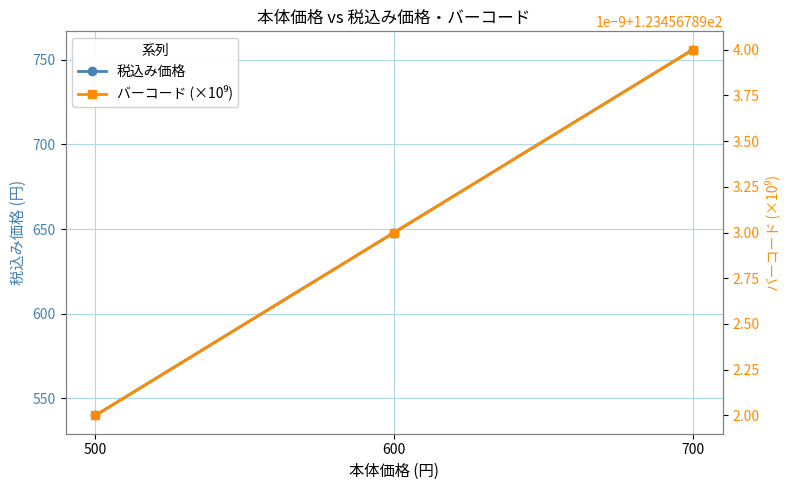

What are all the series names shown in the legend?

税込み価格, バーコード (×10⁹)